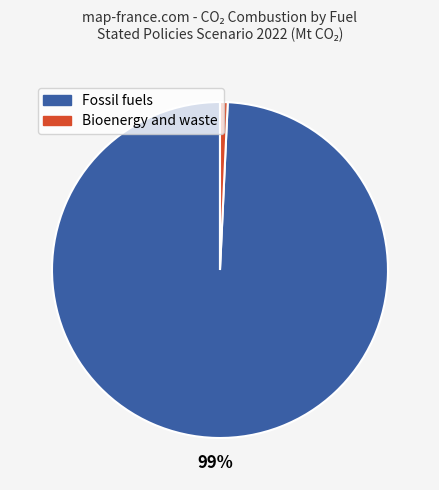

Does any single category account for the majority?

Yes